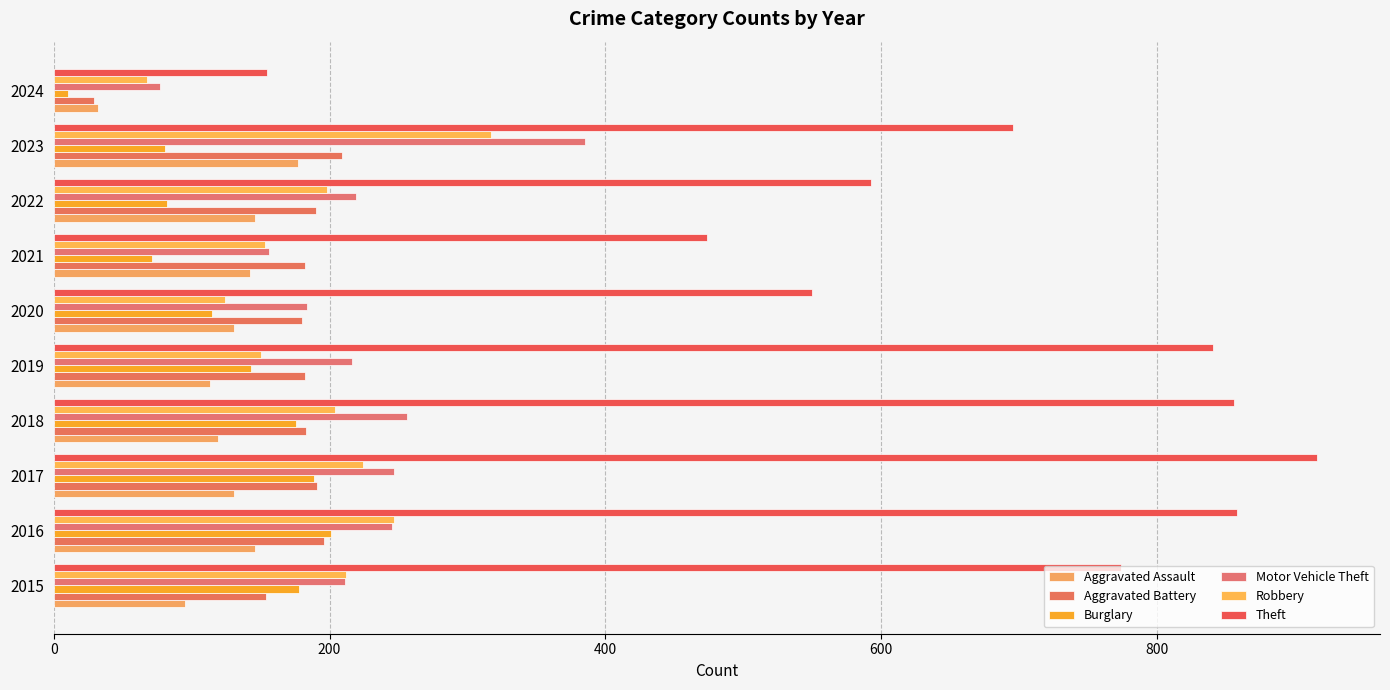

Which category has the lowest value in the Robbery series?

2024